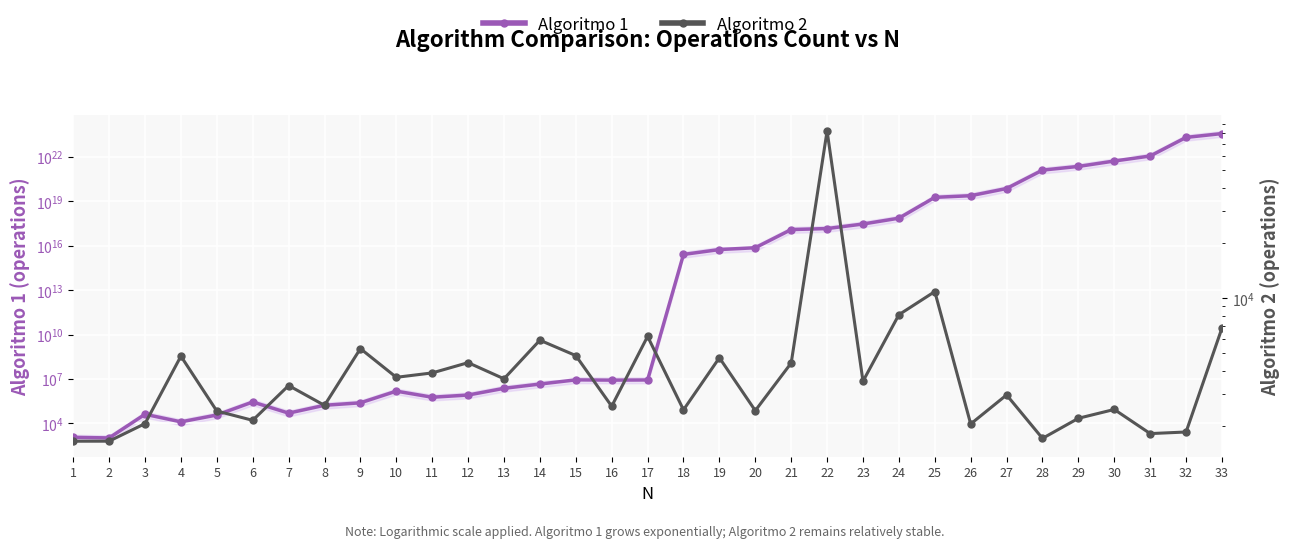

Which series has the largest total across all categories?

Algoritmo 1